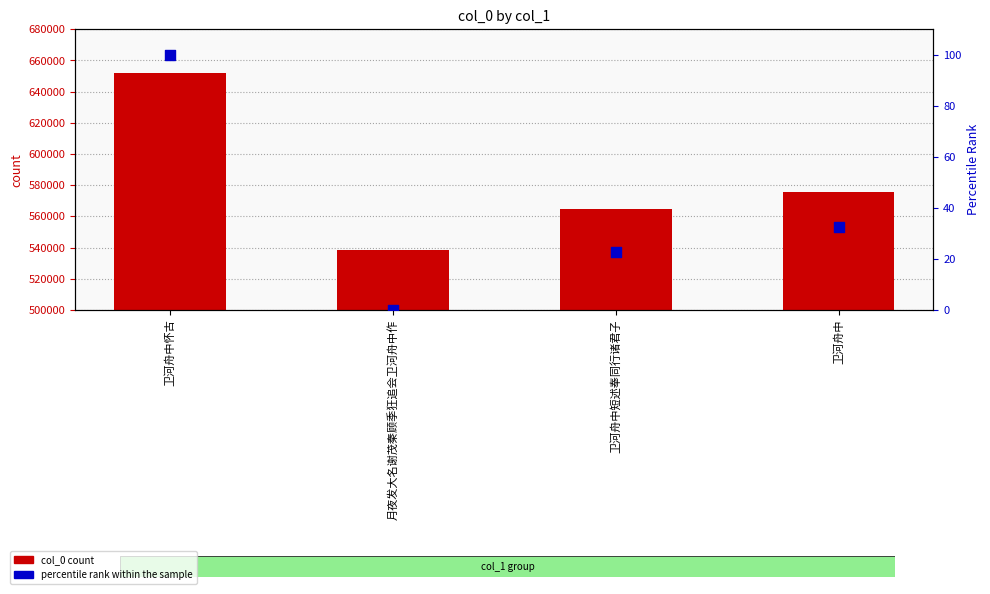

Which series has the largest total across all categories?

col_0 count